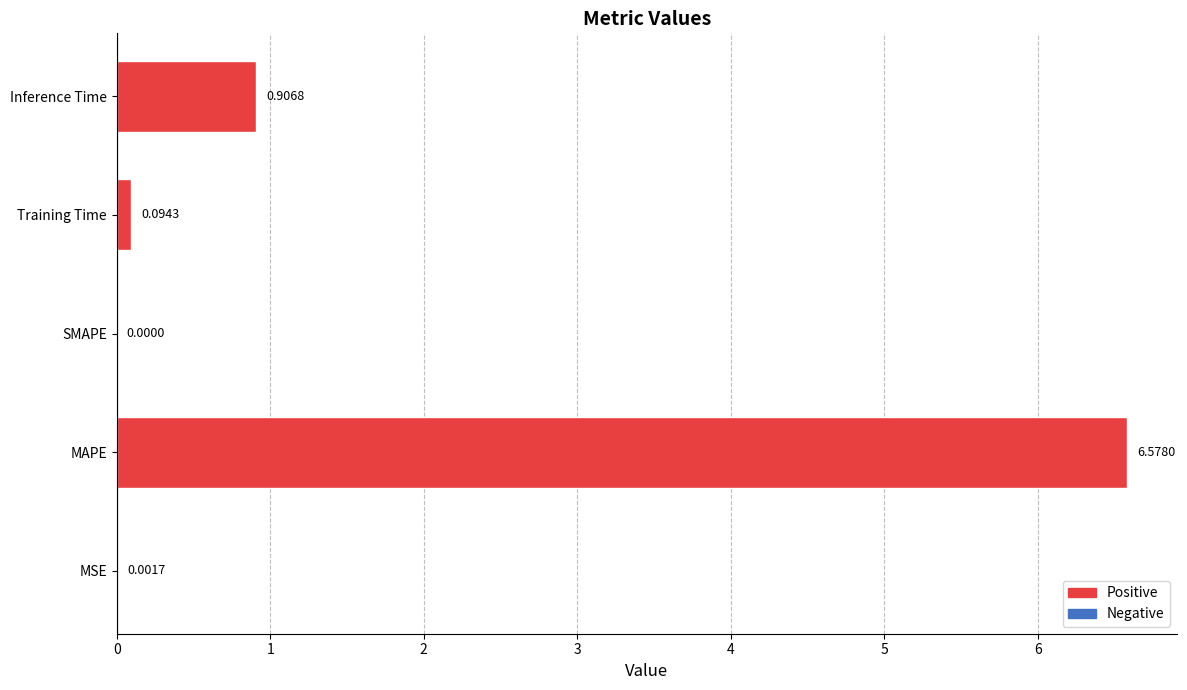

At which label is the value closest to 3?

Inference Time